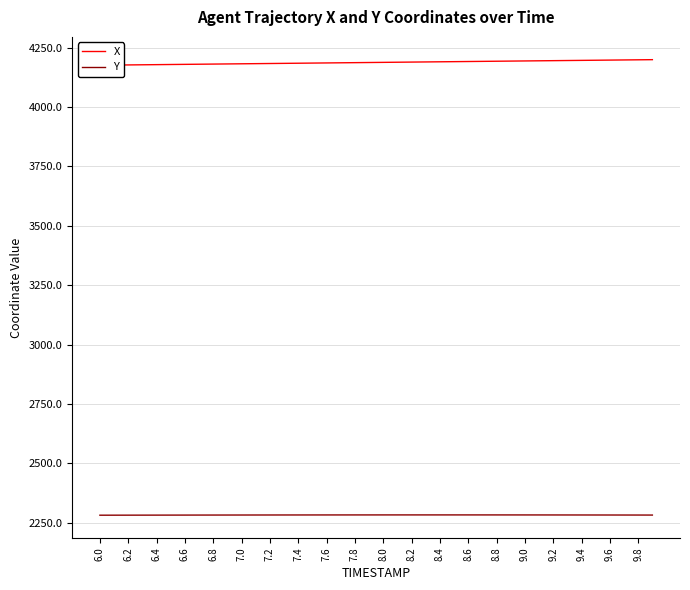

The Y series shows 2281.8 at 6.2. True or false?

True